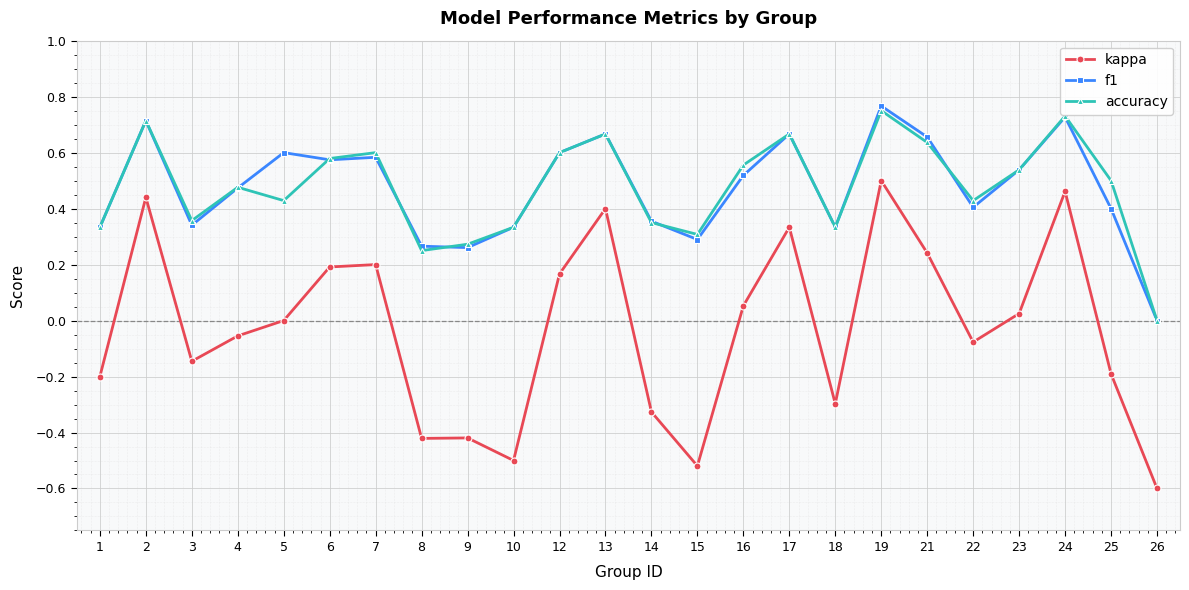

True or false: kappa and f1 cross at least once.

False